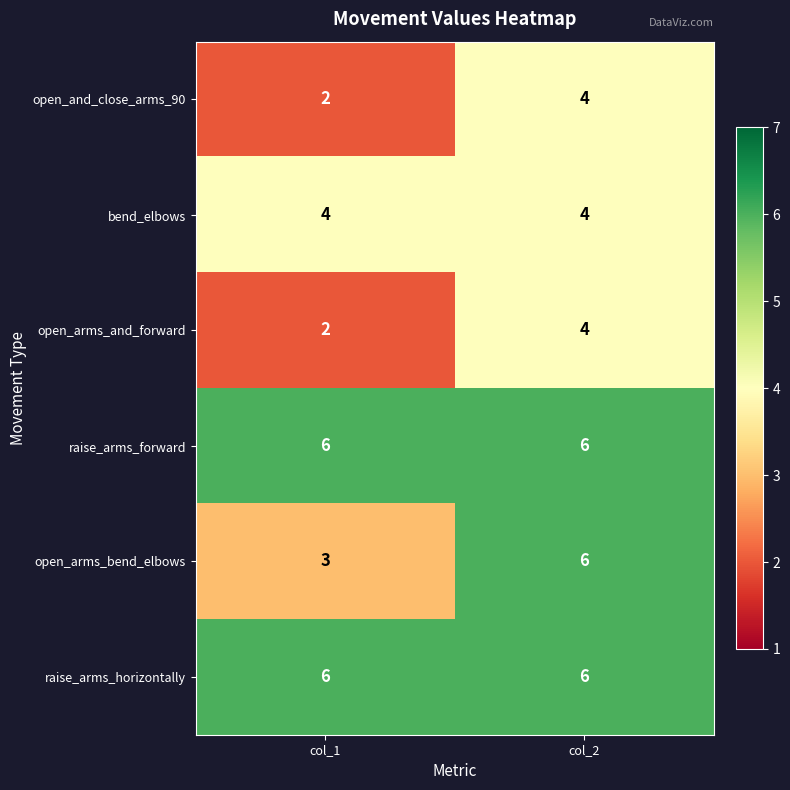

List the labels in order of open_and_close_arms_90 value, largest first.

col_2, col_1